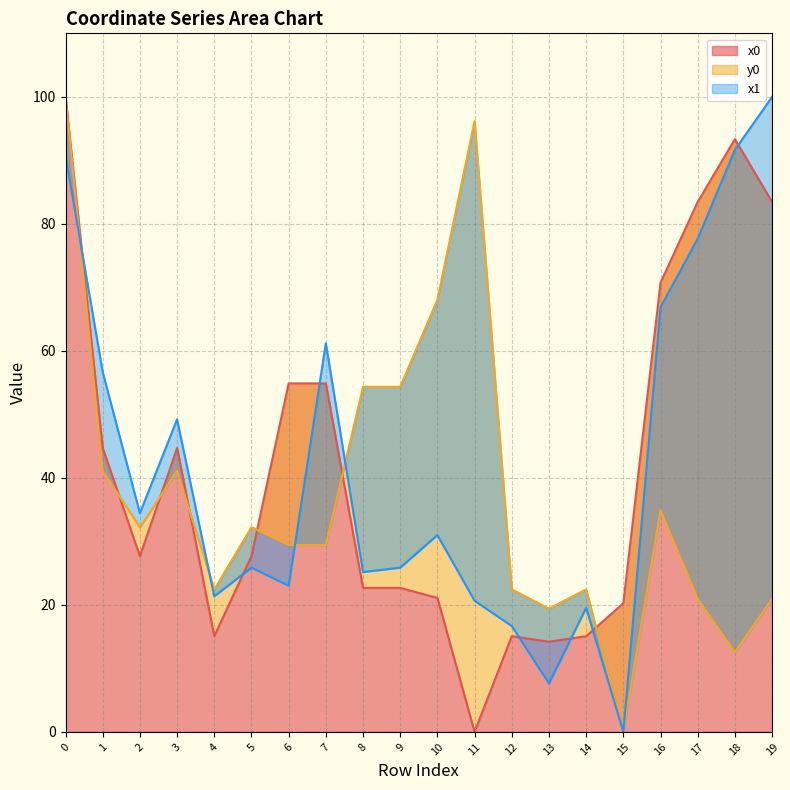

Between 8 and 18, which series saw the biggest shift?

x0